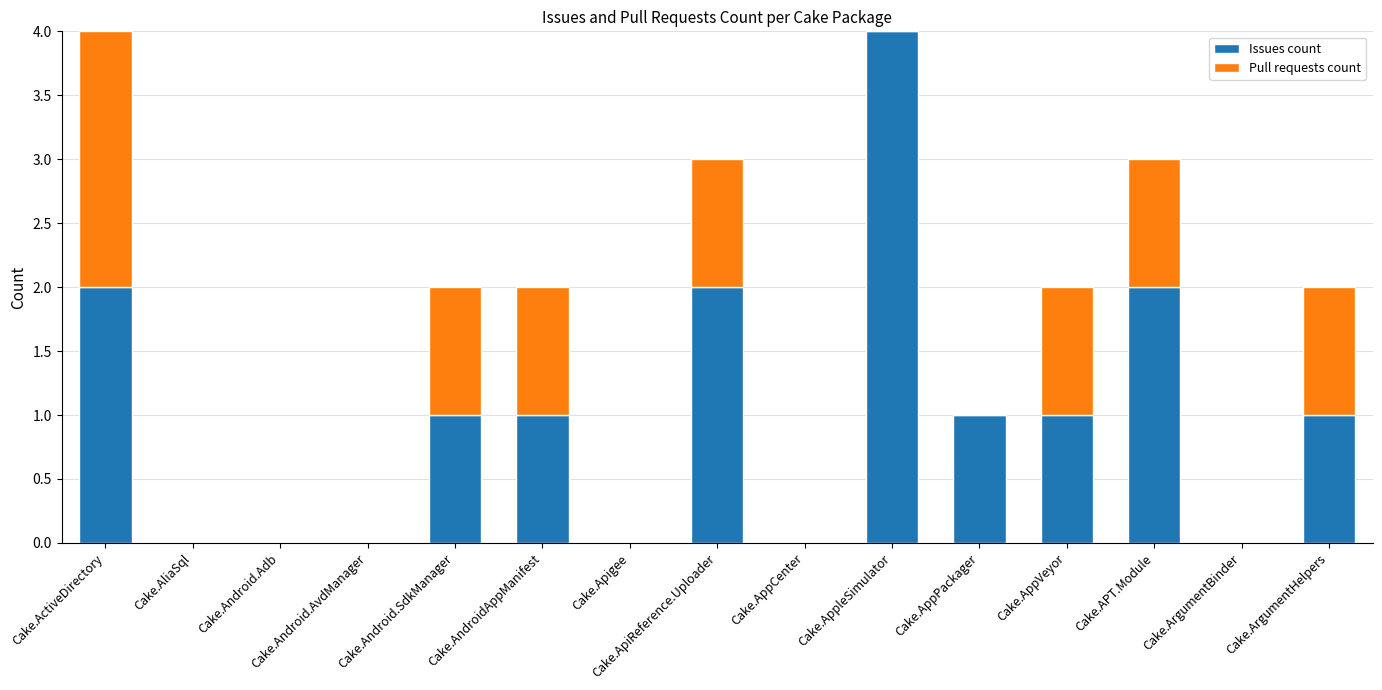

How many series are shown in this chart?

2